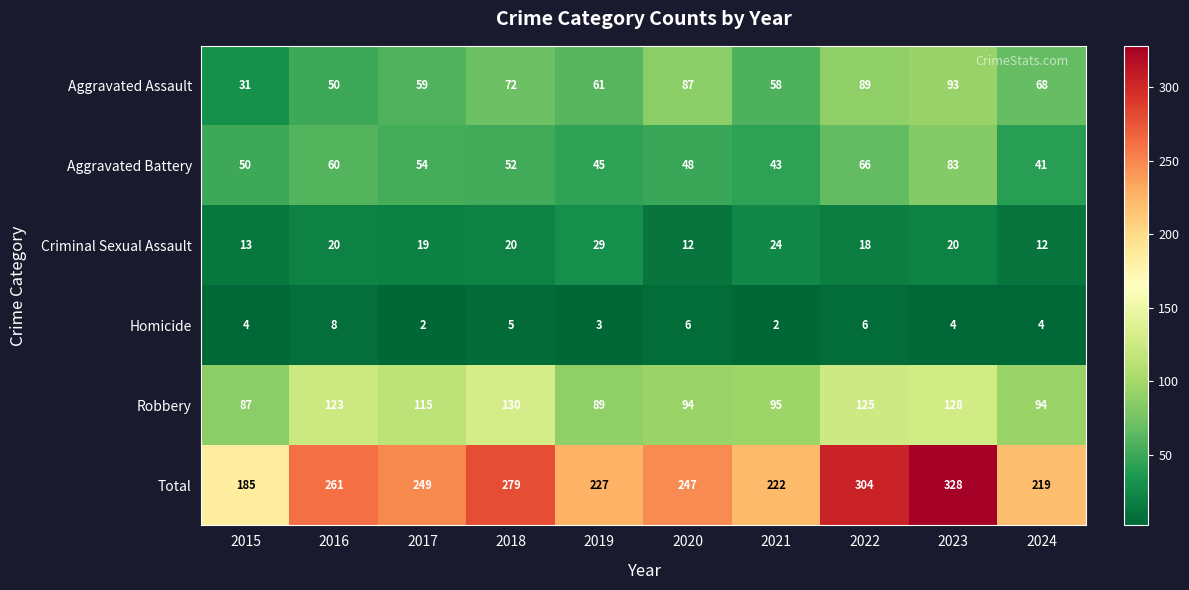

Where is Aggravated Battery nearest to the value 62?

2016